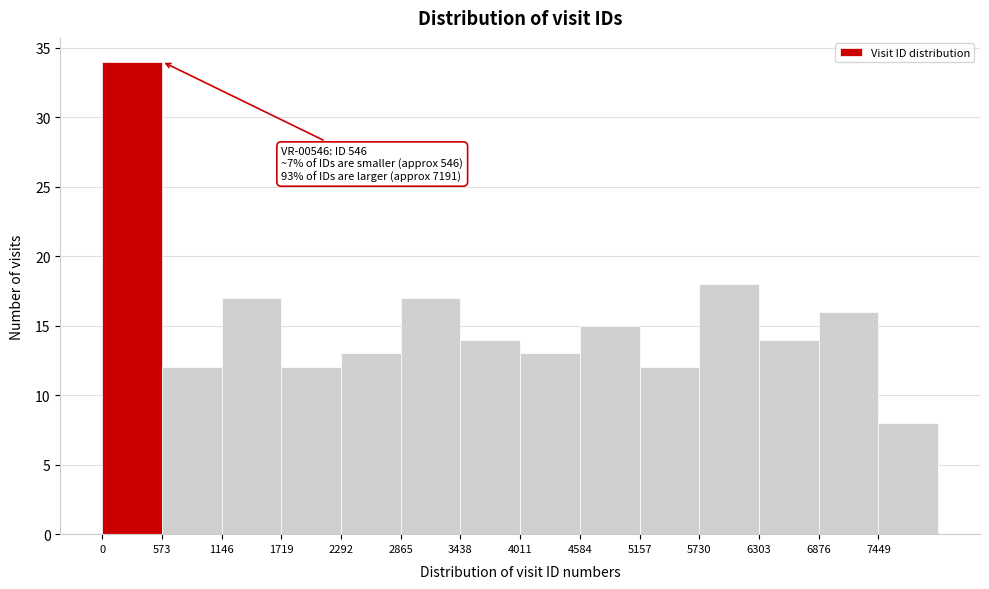

Over which range of the x-axis is the bar tallest?

0 to 600